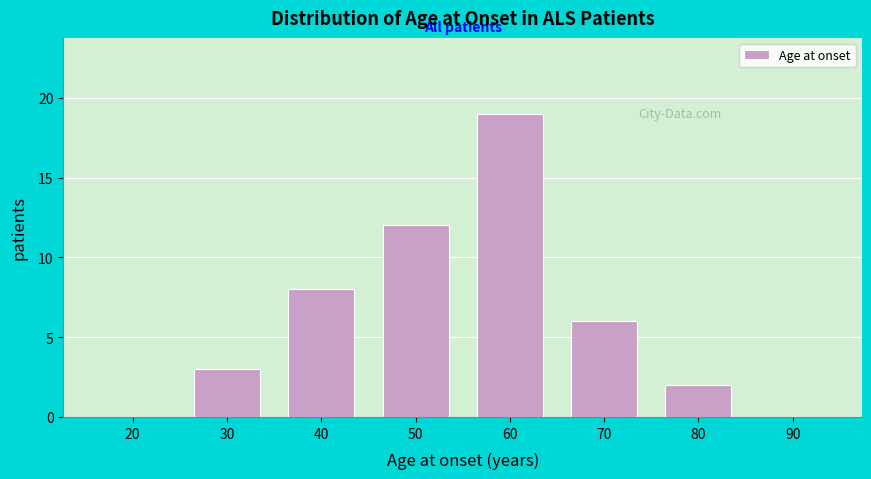

Reading right to left, transcribe all the data shown in this chart.

90=0	80=2	70=6	60=19	50=12	40=8	30=3	20=0